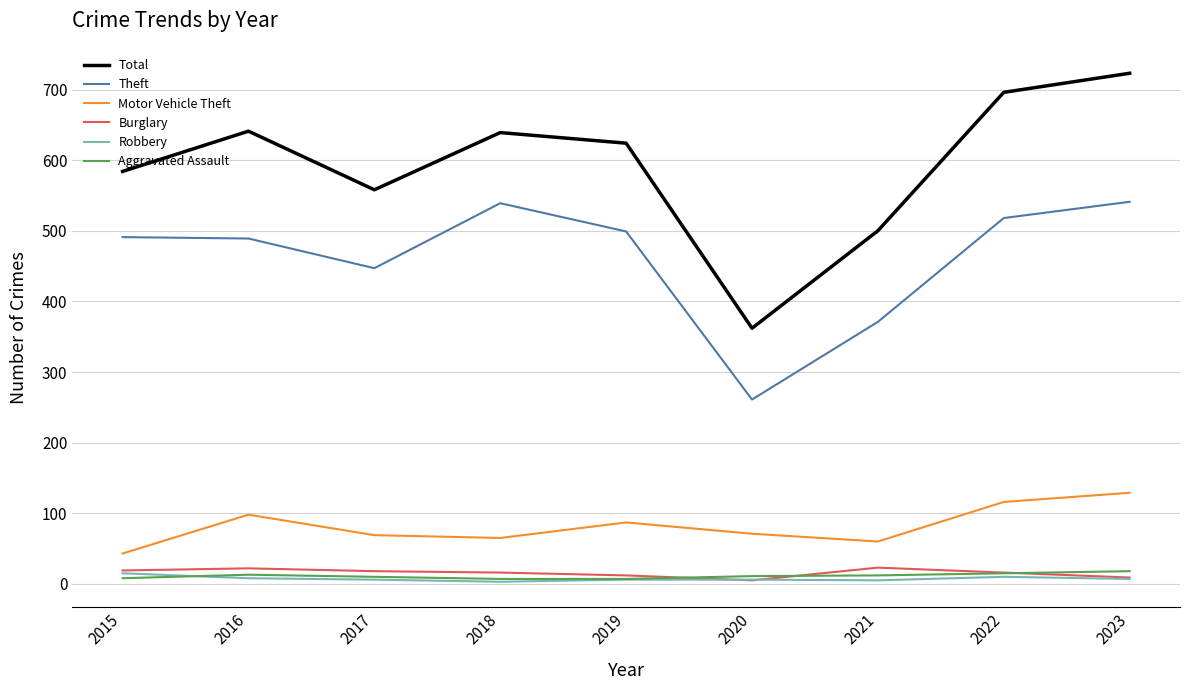

At which category does the chart reach its peak across all series?

2023